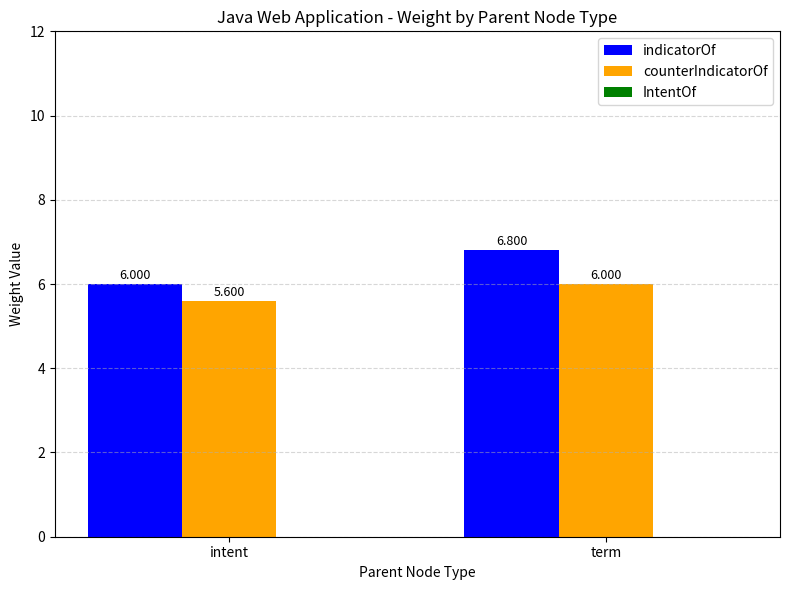

The indicatorOf series shows 6.8 at term. True or false?

True